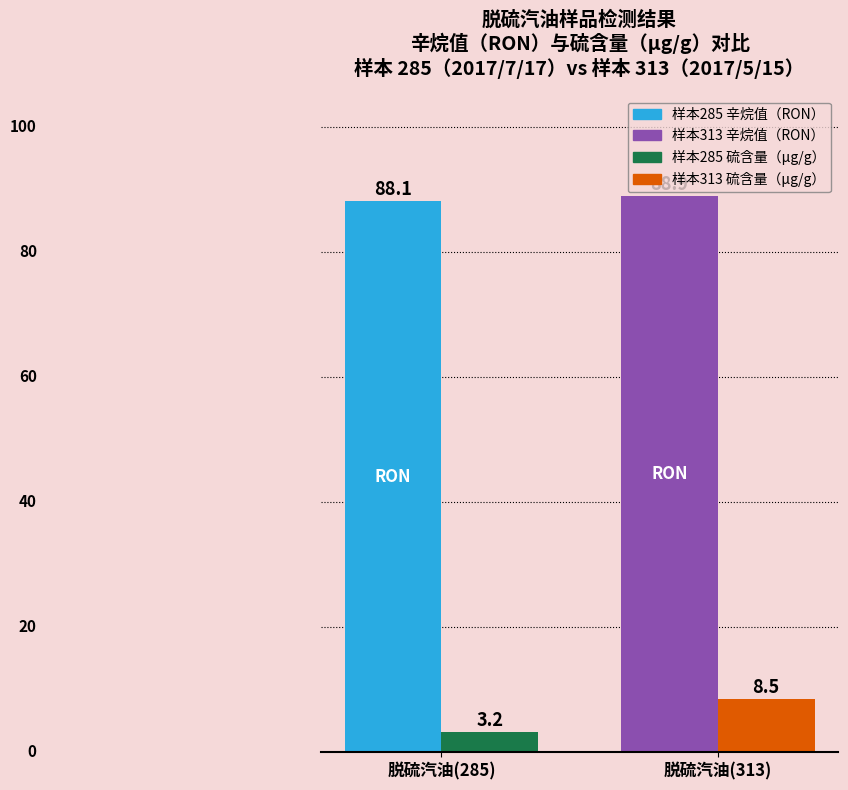

At which category is the sum across all series the highest?

脱硫汽油(313)